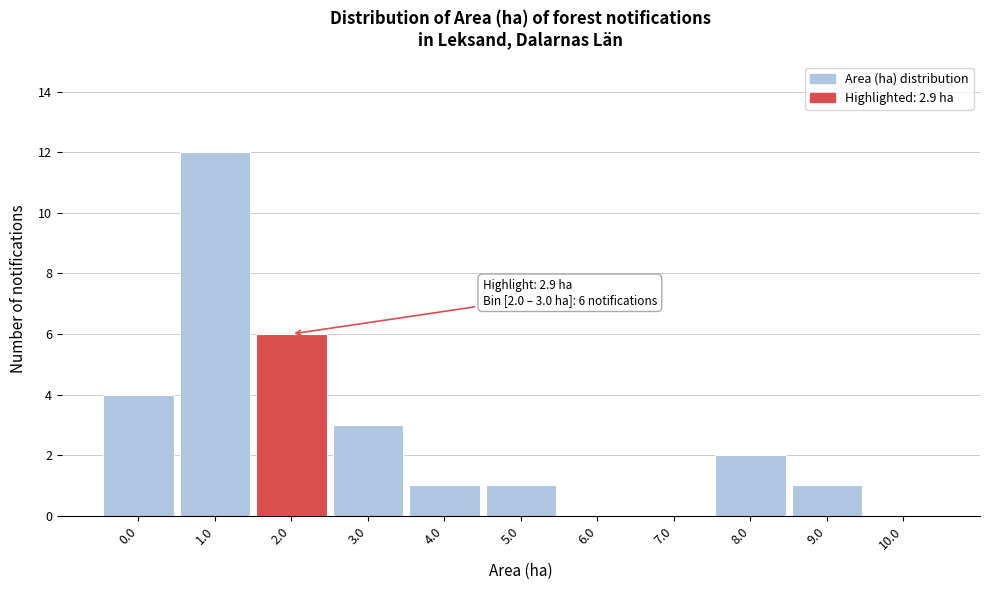

Reading left to right, transcribe all the data shown in this chart.

0.0=4	1.0=12	2.0=6	3.0=3	4.0=1	5.0=1	6.0=0	7.0=0	8.0=2	9.0=1	10.0=0